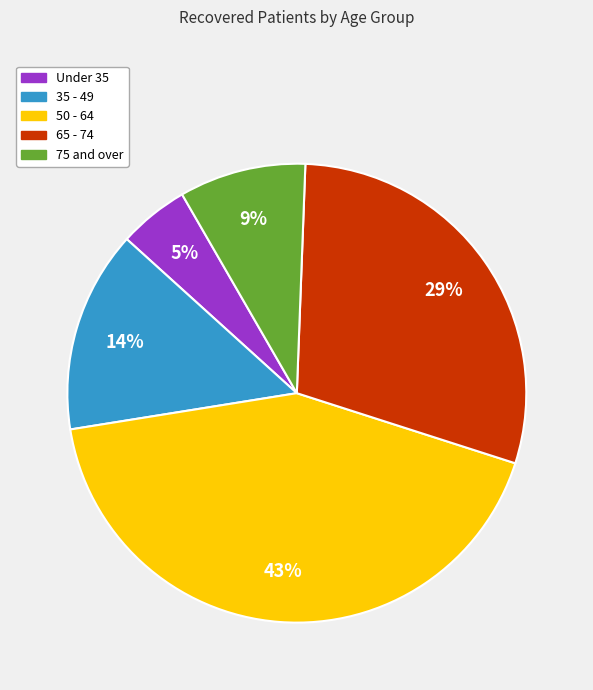

Is there a majority slice in this chart?

No